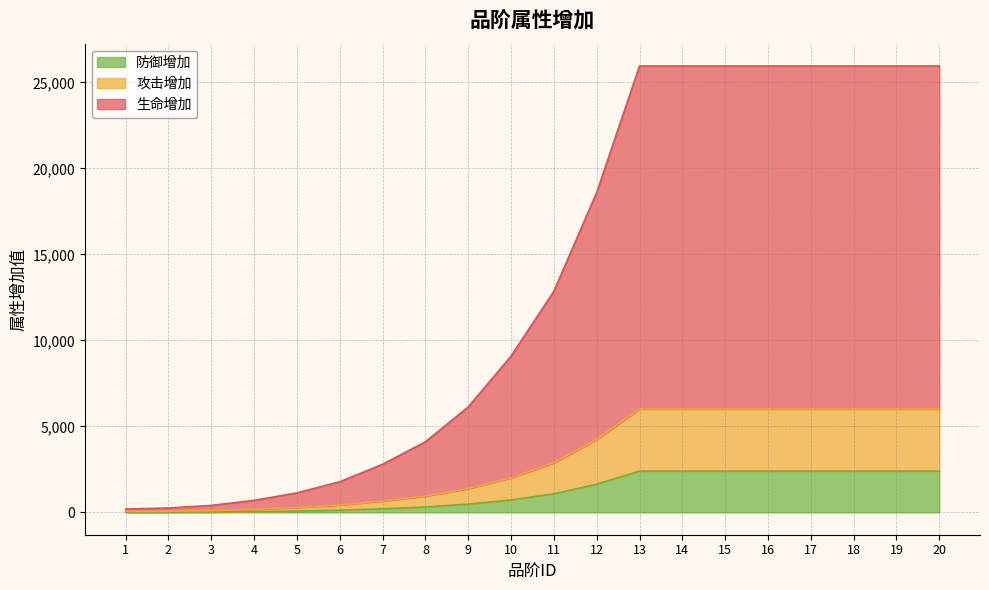

At 2, list the series in order from largest to smallest.

生命增加, 攻击增加, 防御增加